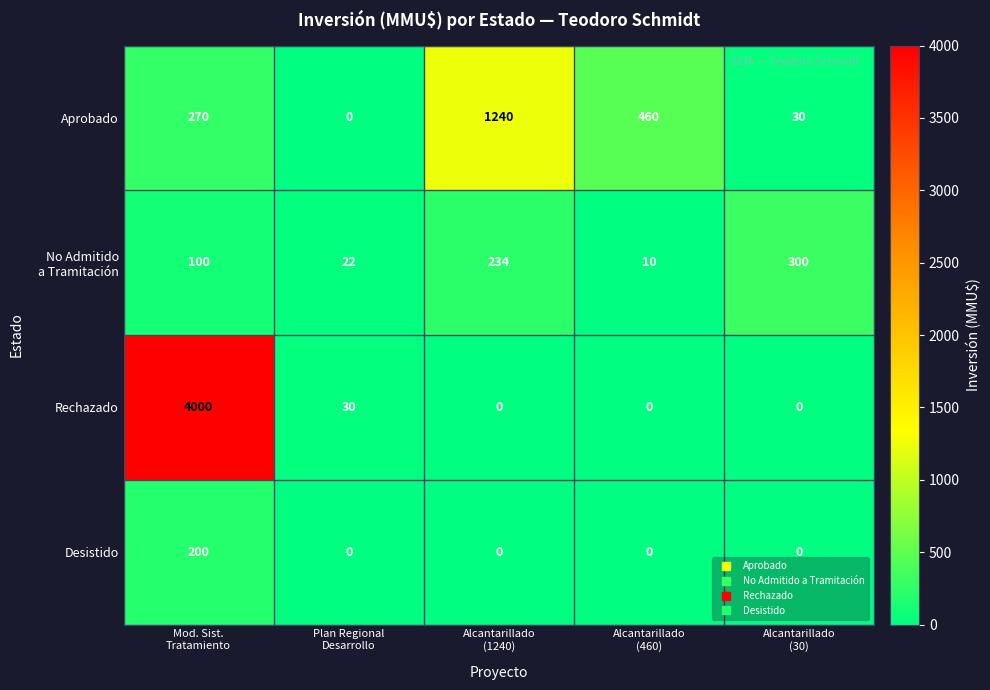

Which series has the largest range (max minus min)?

Rechazado